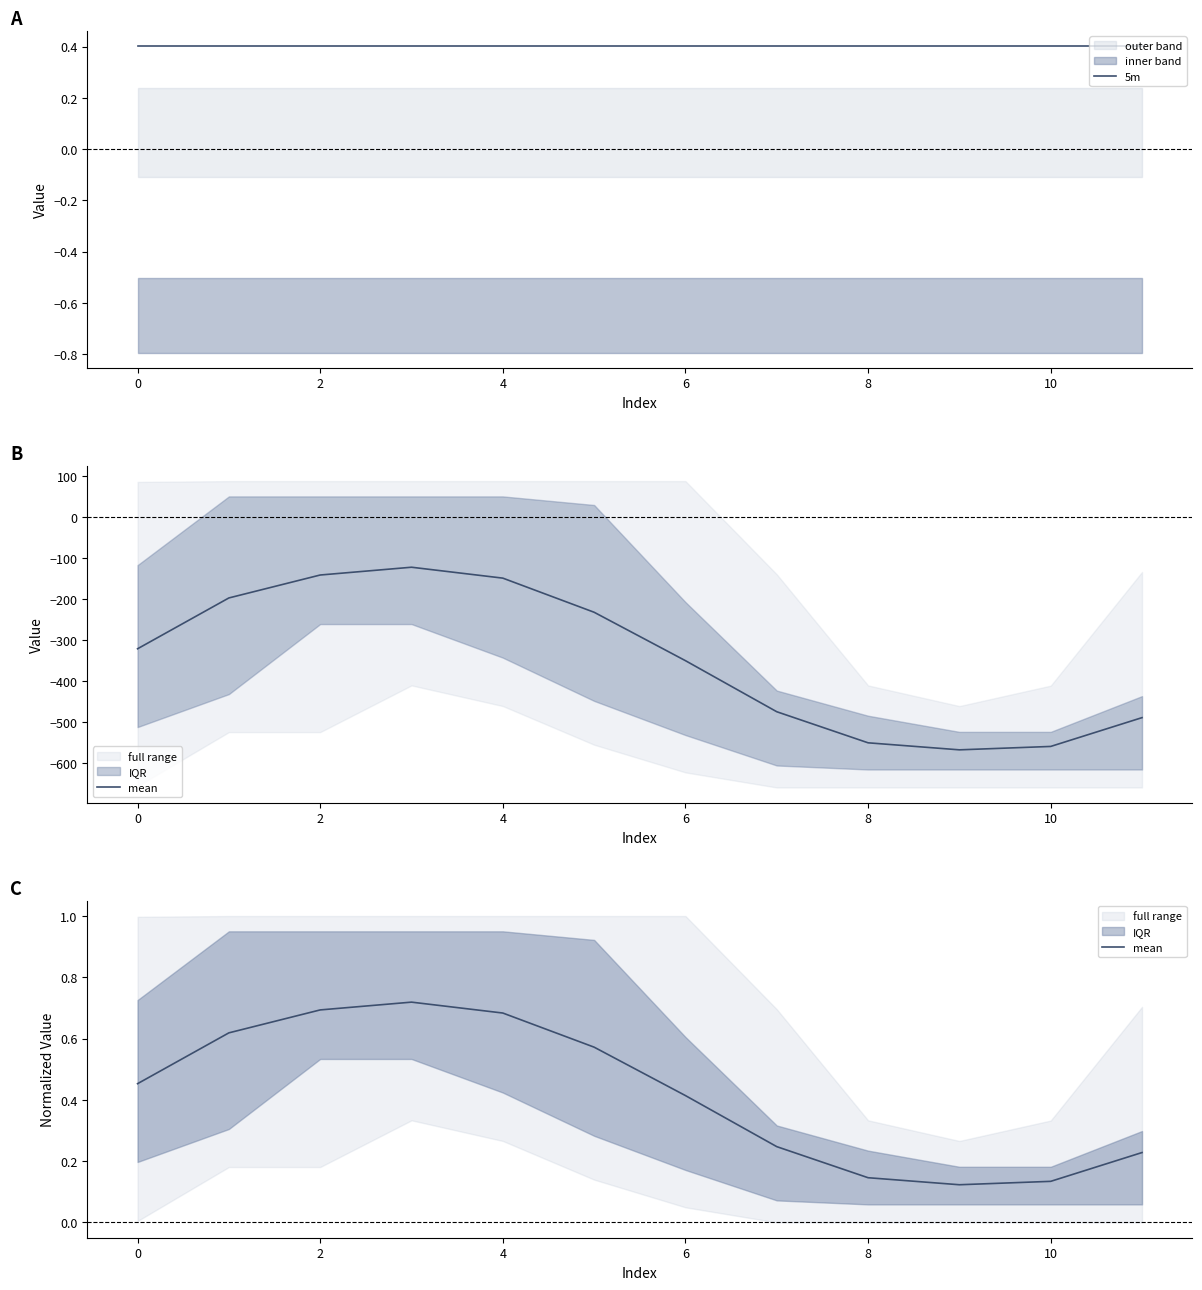

Between 12 and −2, which is larger?

12